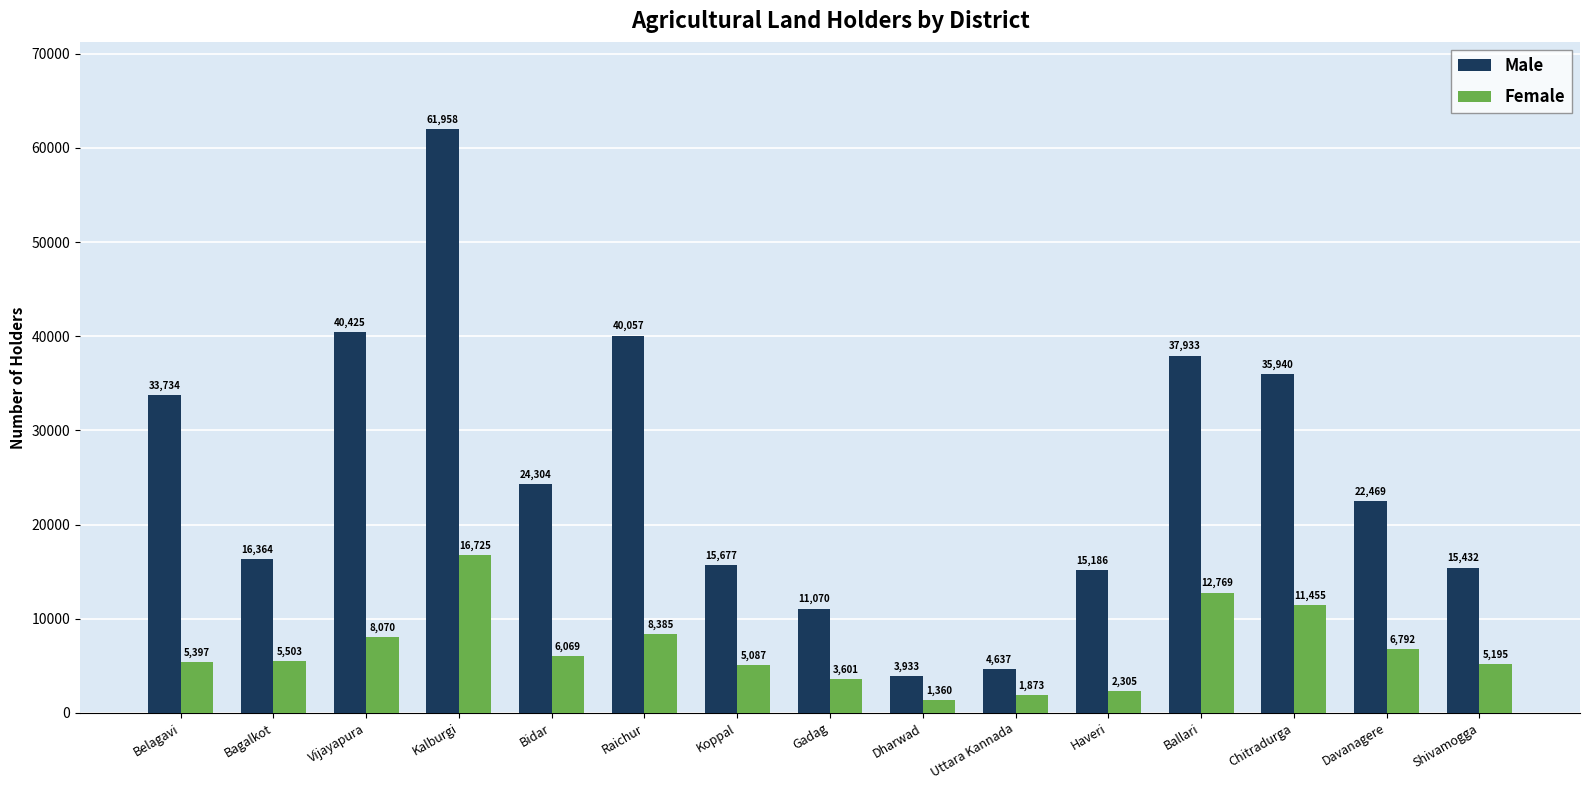

Which series has the largest range (max minus min)?

Male